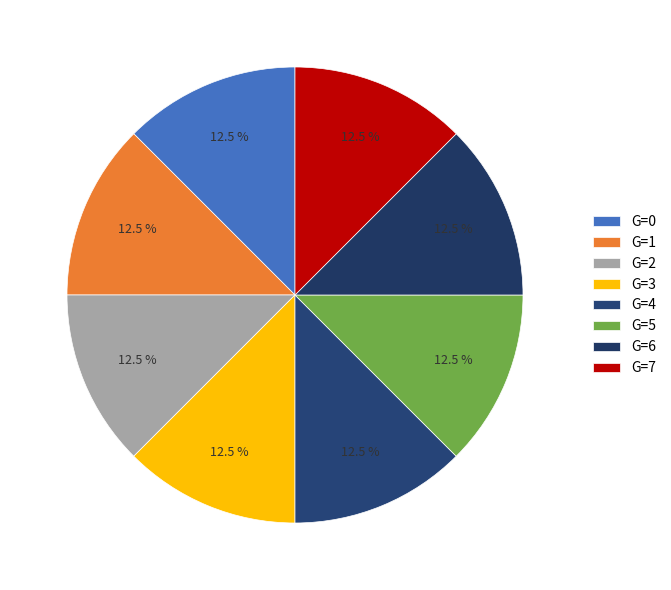

Count the number of slices in the pie.

8